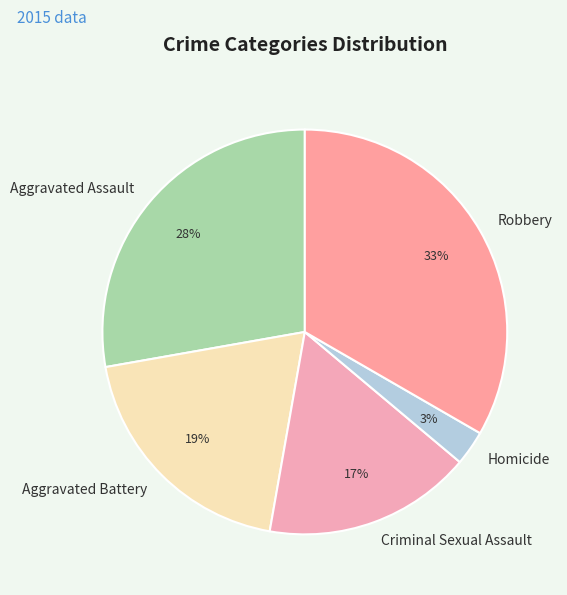

To the nearest percent, what is the combined percentage of Aggravated Battery and Aggravated Assault?

47%